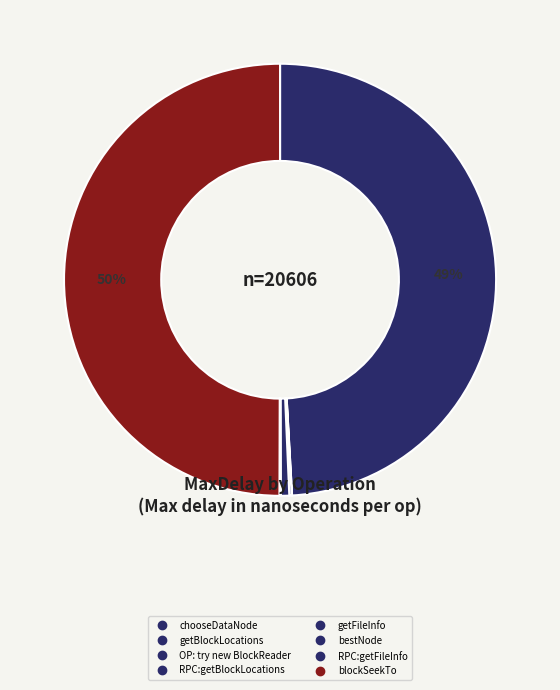

To the nearest percent, what is the average slice percentage?

12%